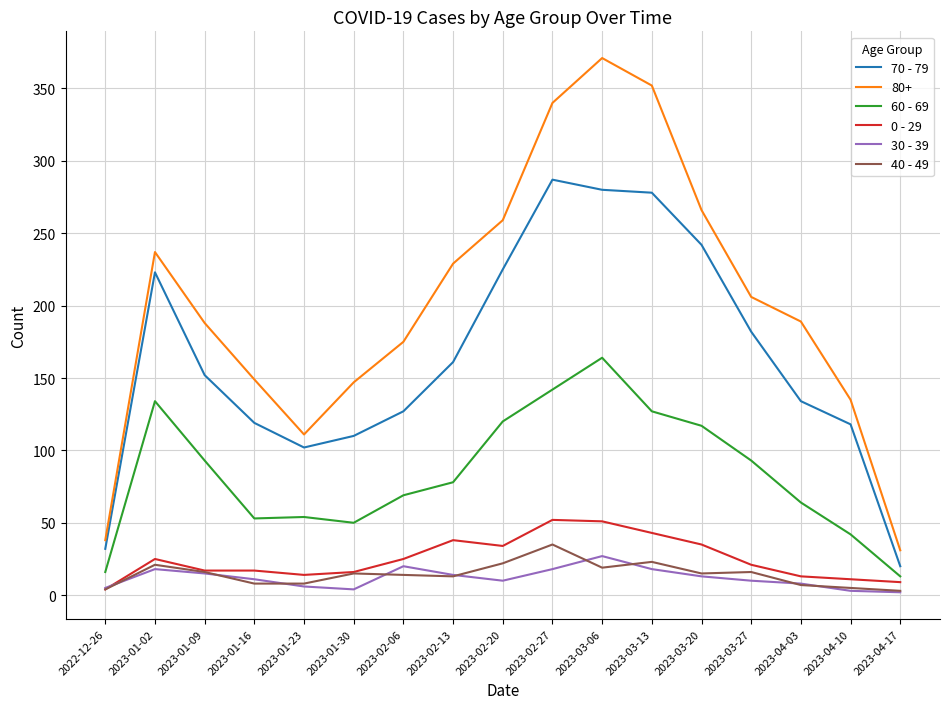

True or false: 70 - 79 and 60 - 69 intersect in this chart.

False